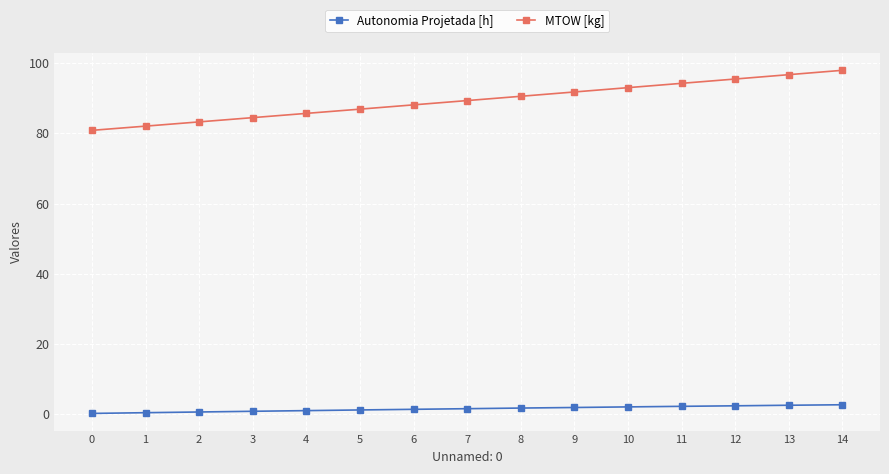

What is the greatest value displayed?

97.9